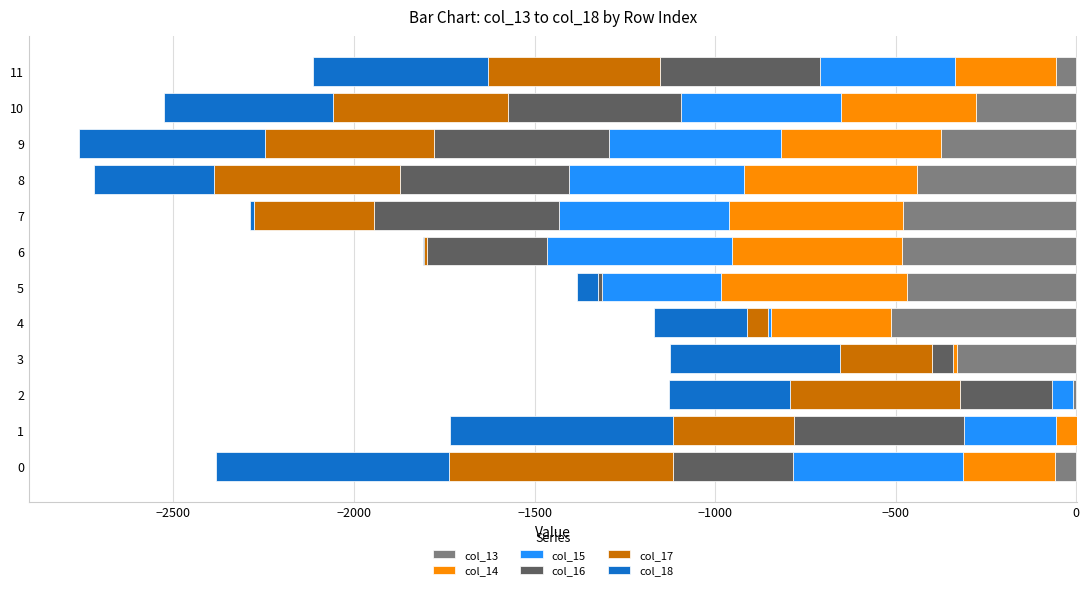

Read the col_15 value at 11.

-373.8